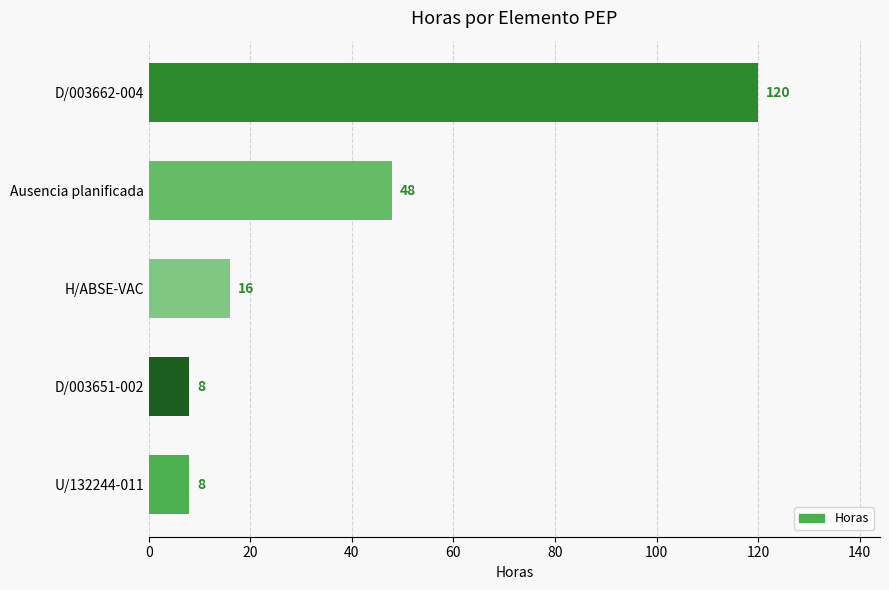

Reading top to bottom, extract all data points from this chart.

120	48	16	8	8